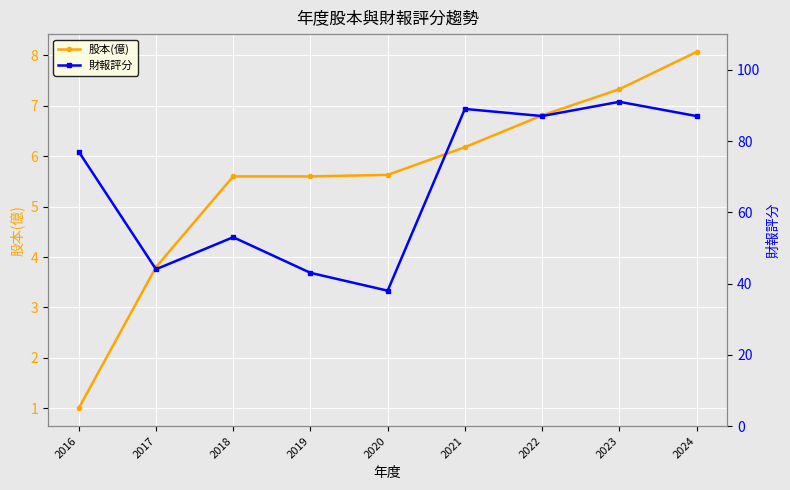

The 財報評分 series shows 107.7 at 2016. True or false?

False